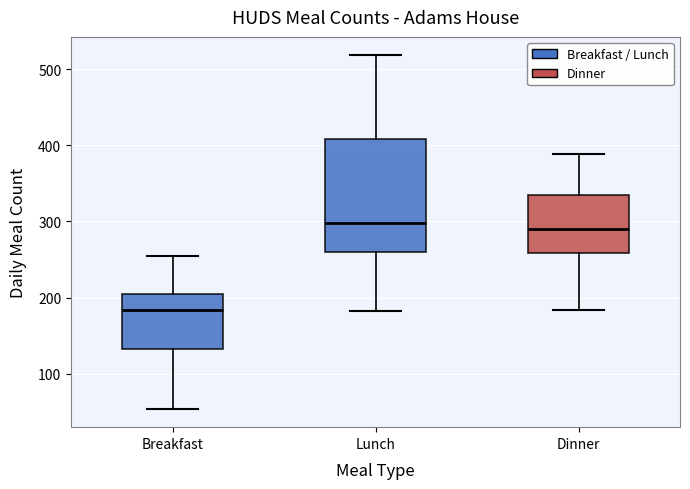

Which box is the tallest, from its lower edge to its upper edge?

Lunch